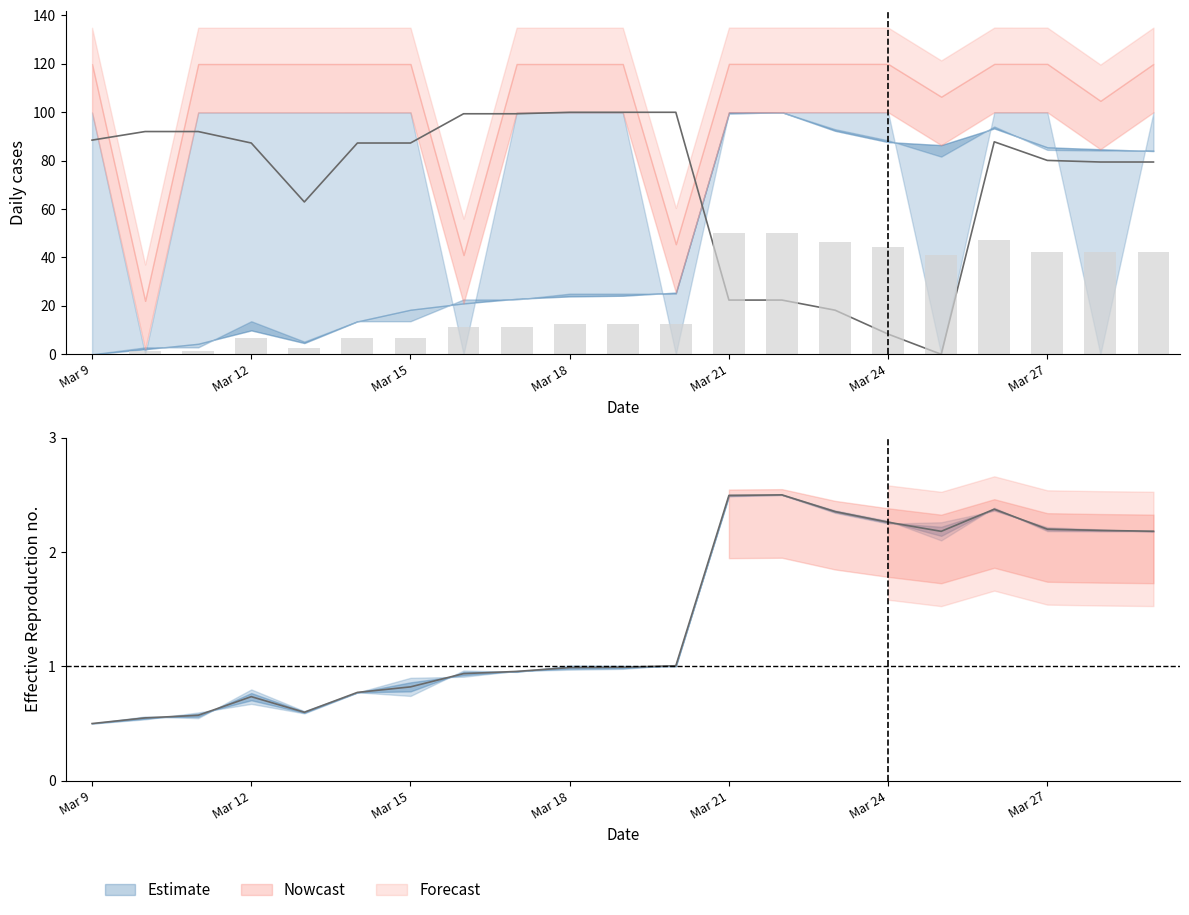

At how many categories does at least one series exceed 71?

15